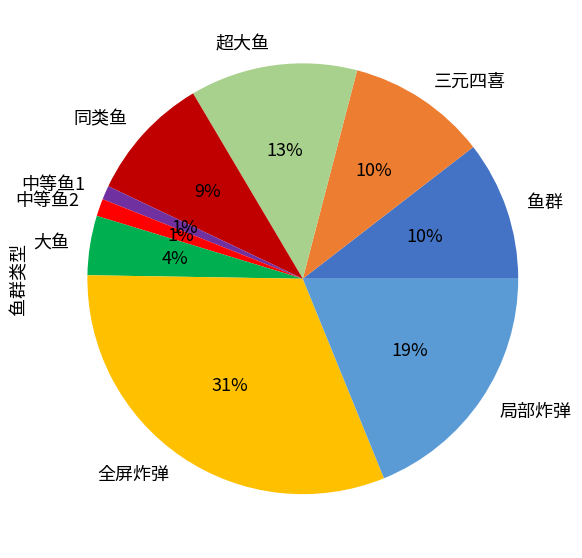

What is the ratio of the value at 同类鱼 to the value at 中等鱼1?

9.0